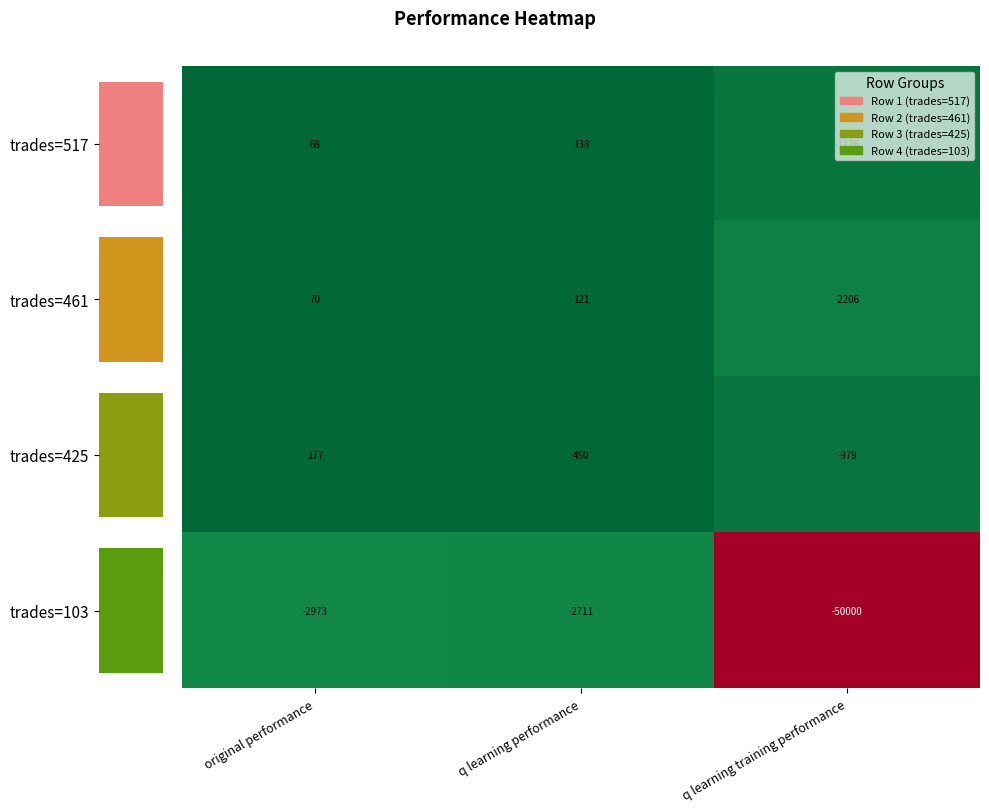

Which category has the lowest value across all series?

q learning training performance